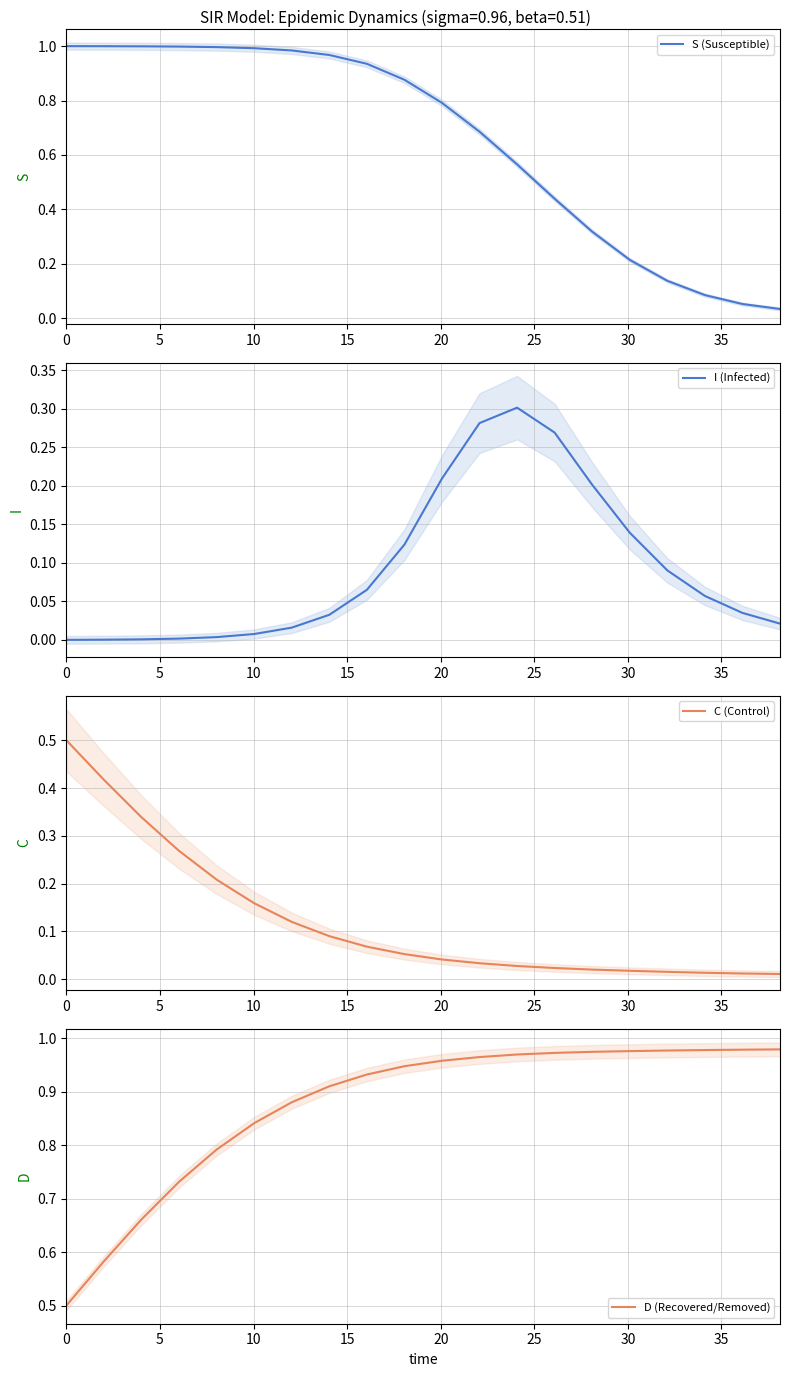

What is the lowest value of the D (Recovered/Removed) series?

0.5